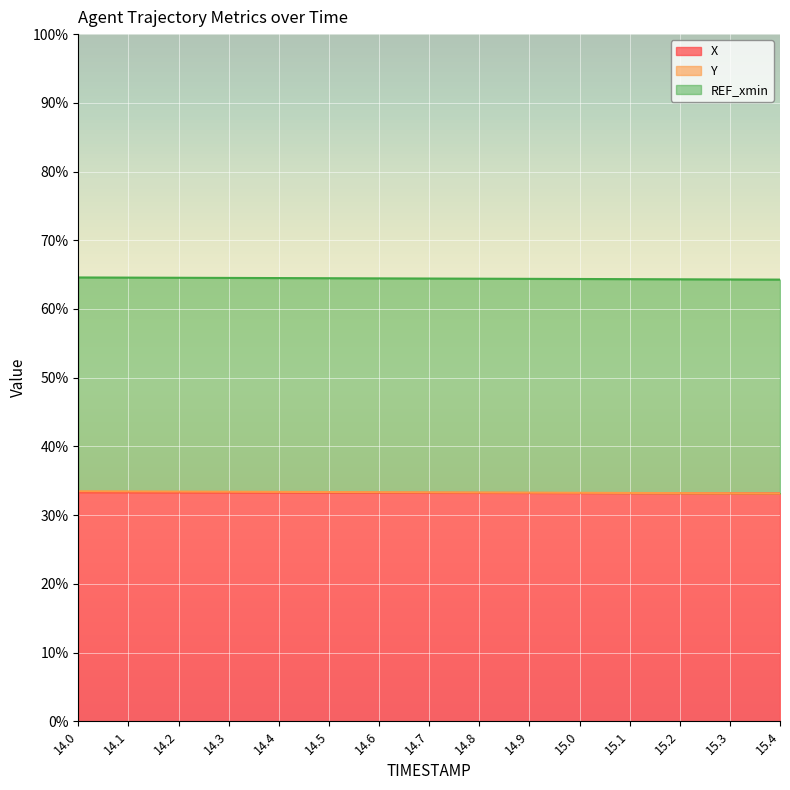

What is the greatest value displayed?

33.5